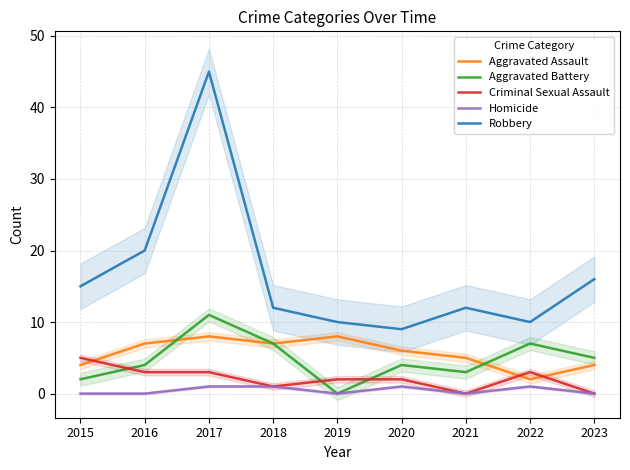

How many Criminal Sexual Assault values are between 1 and 3?

6